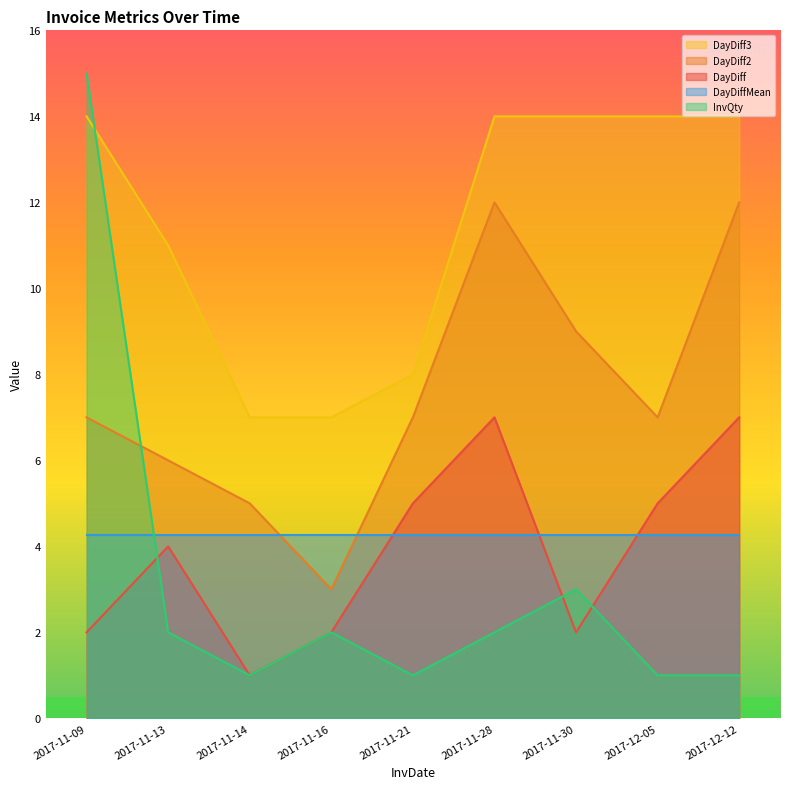

What position from the right is 2017-11-14?

7